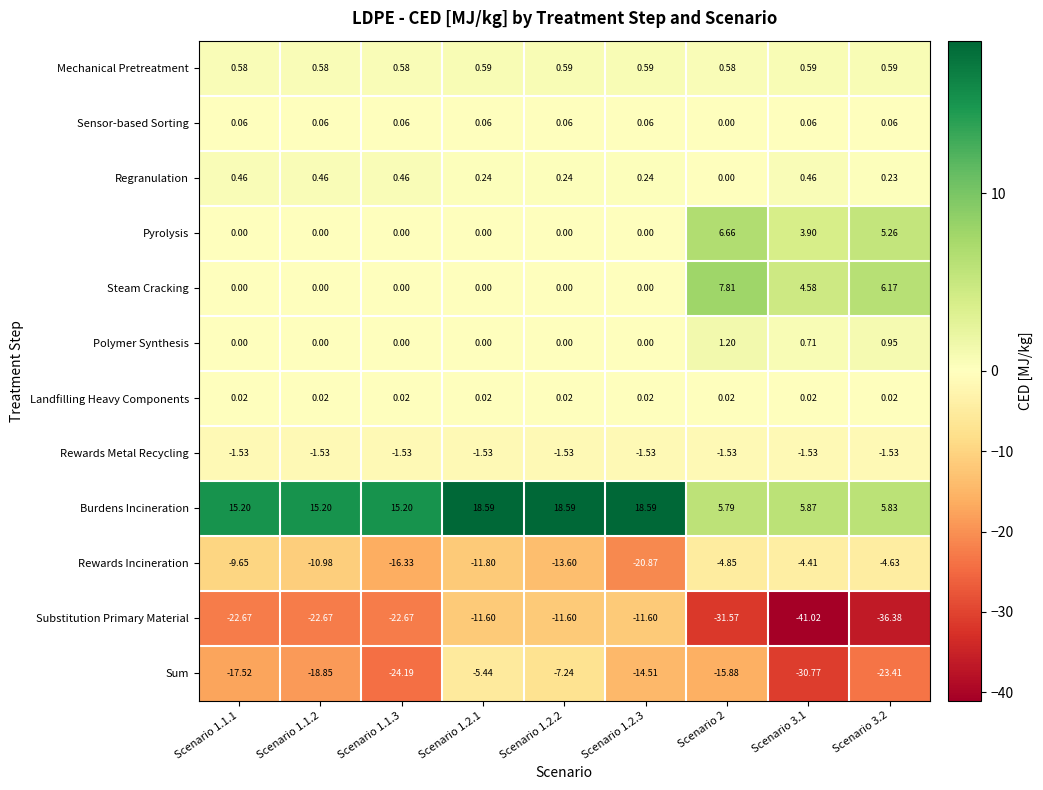

Which series has the widest spread of values?

Substitution Primary Material